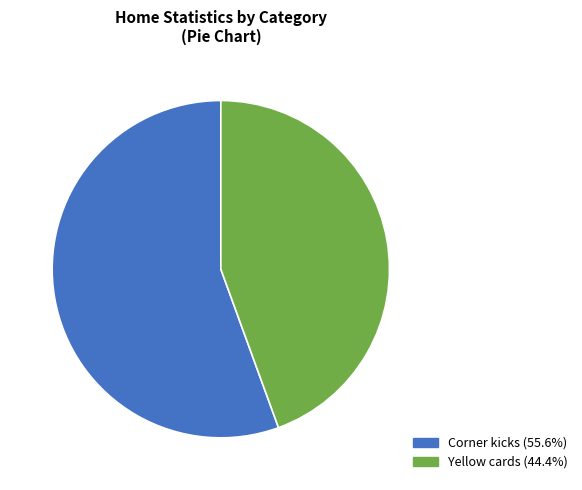

Is the sum of Corner kicks (55.6%) and Yellow cards (44.4%) greater than half?

Yes